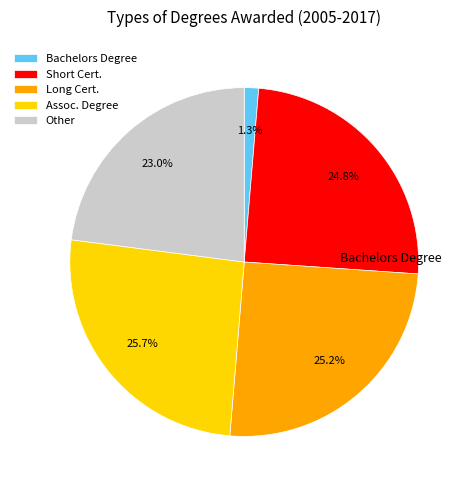

Between Short Cert. and Other, which is larger?

Short Cert.